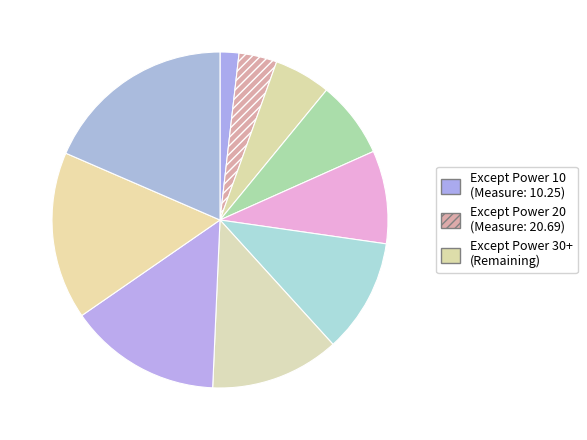

How many segments does this pie chart have?

10